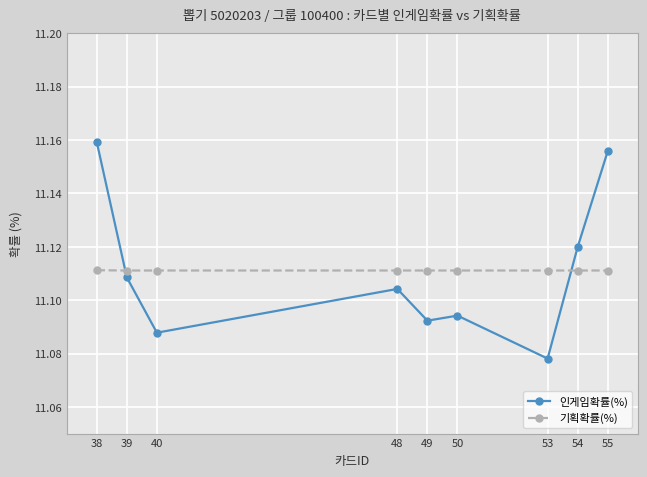

Which series changed the most between 39 and 40?

인게임확률(%)